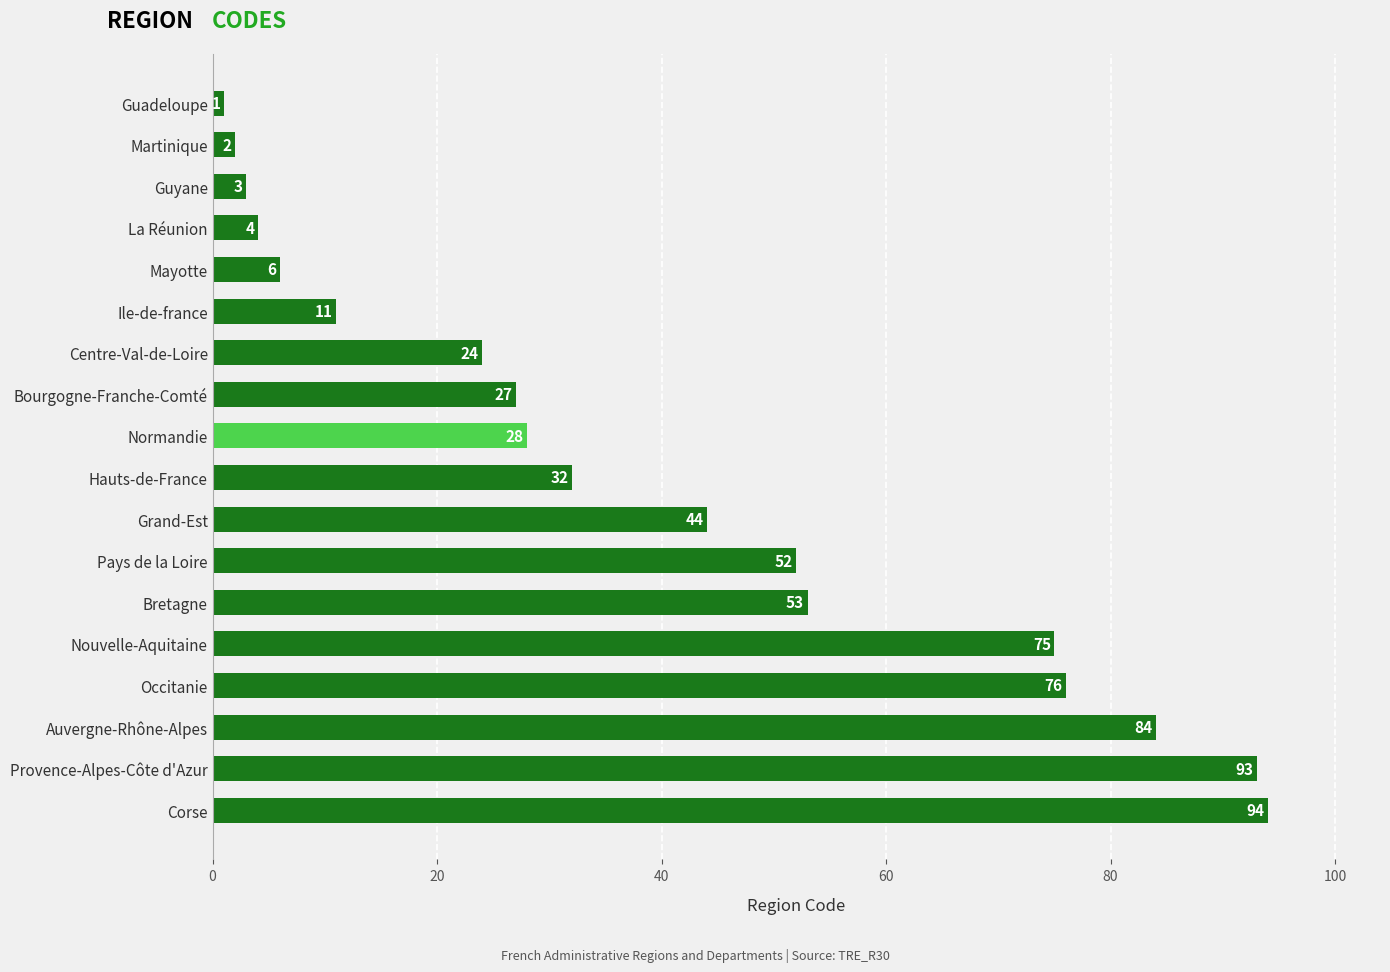

What is the sum of all values?

709